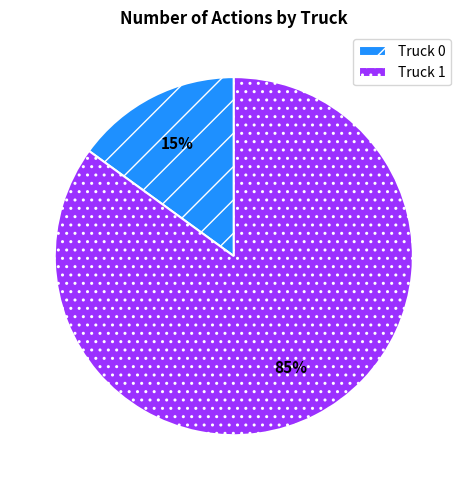

Approximately how many times larger is the value at Truck 1 compared to Truck 0?

5.7